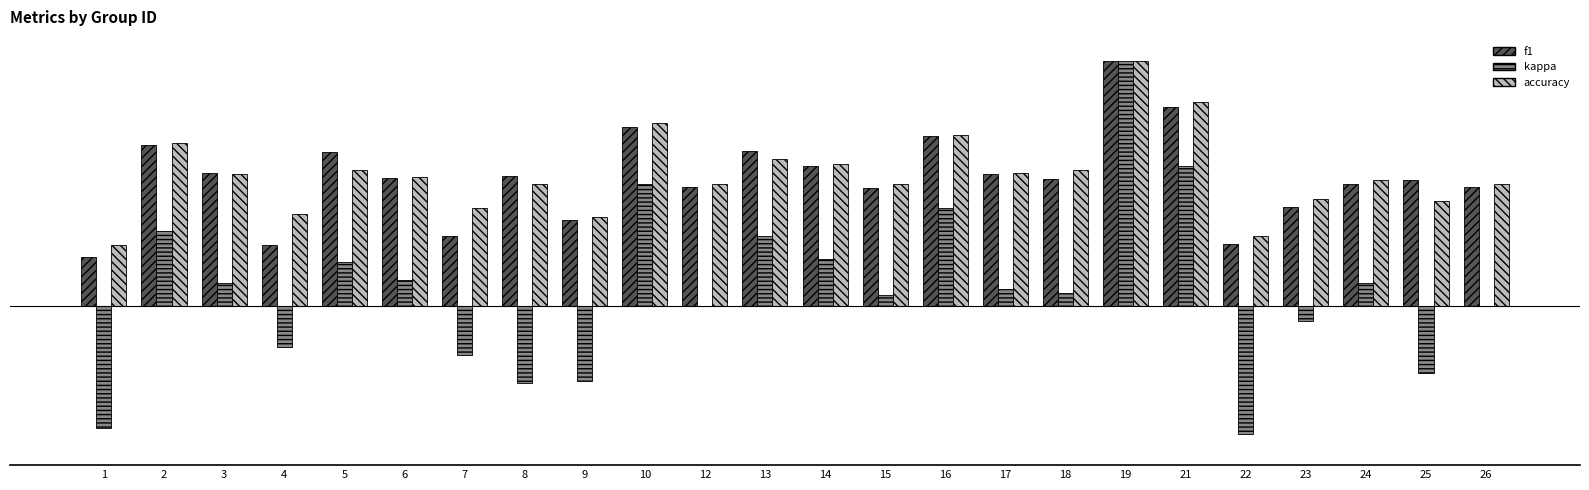

Reading right to left, transcribe all the data shown in this chart.

f1: 0.5	0.5	0.5	0.4	0.3	0.8	1.0	0.5	0.5	0.7	0.5	0.6	0.6	0.5	0.7	0.4	0.5	0.3	0.5	0.6	0.2	0.5	0.7	0.2
kappa: 0.0	-0.3	0.1	-0.1	-0.5	0.6	1.0	0.1	0.1	0.4	0.0	0.2	0.3	0.0	0.5	-0.3	-0.3	-0.2	0.1	0.2	-0.2	0.1	0.3	-0.5
accuracy: 0.5	0.4	0.5	0.4	0.3	0.8	1.0	0.6	0.5	0.7	0.5	0.6	0.6	0.5	0.8	0.4	0.5	0.4	0.5	0.6	0.4	0.5	0.7	0.2